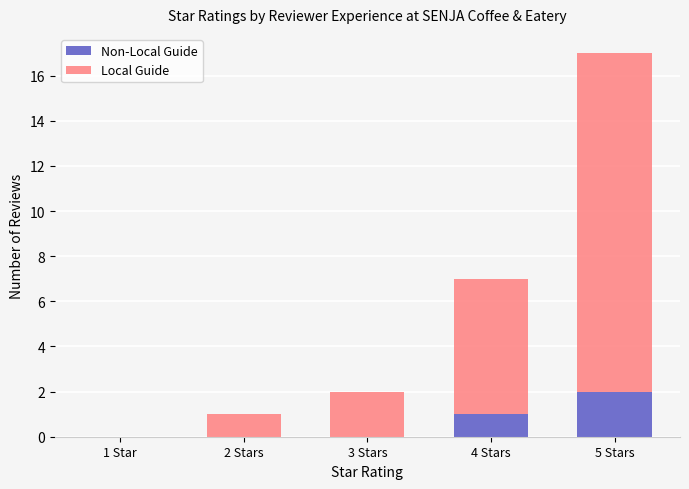

At which category is the sum across all series the highest?

5 Stars